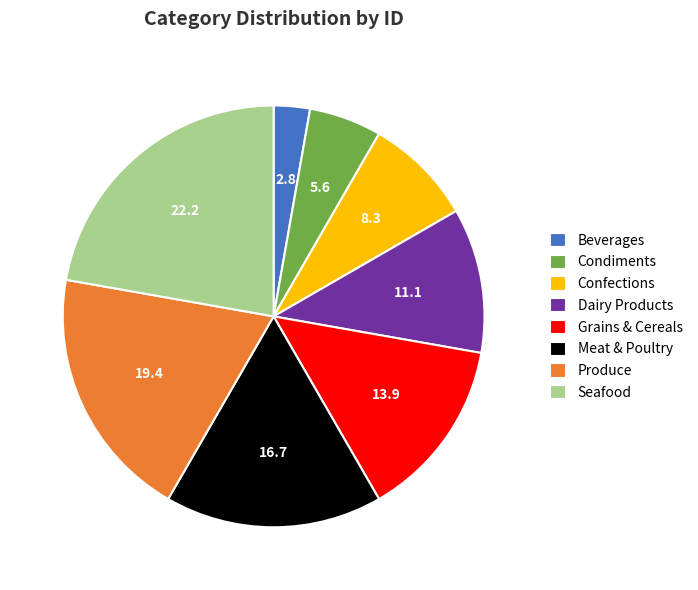

How many segments does this pie chart have?

8